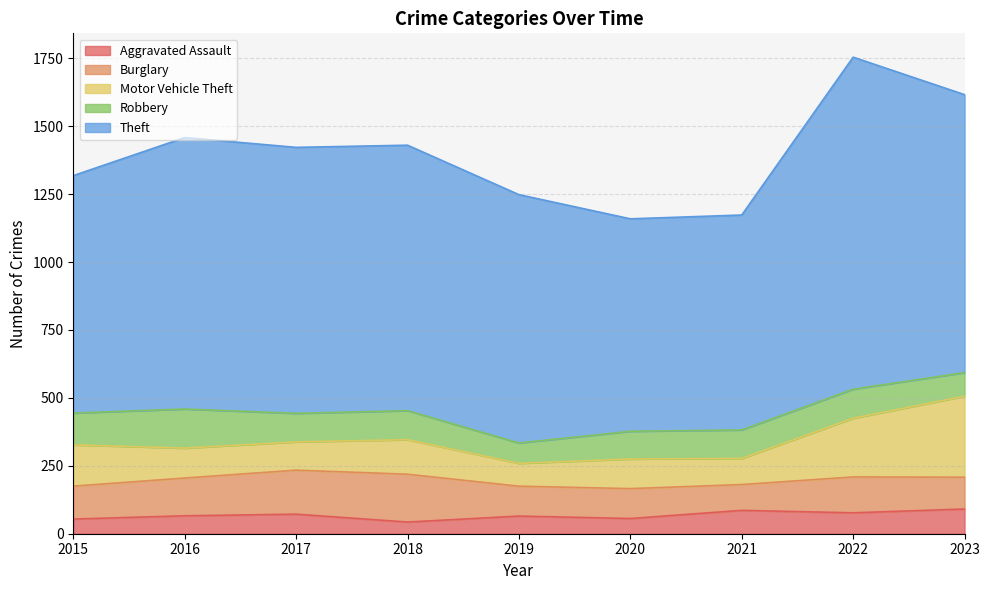

Which has a higher value, 2021 or 2016?

2021